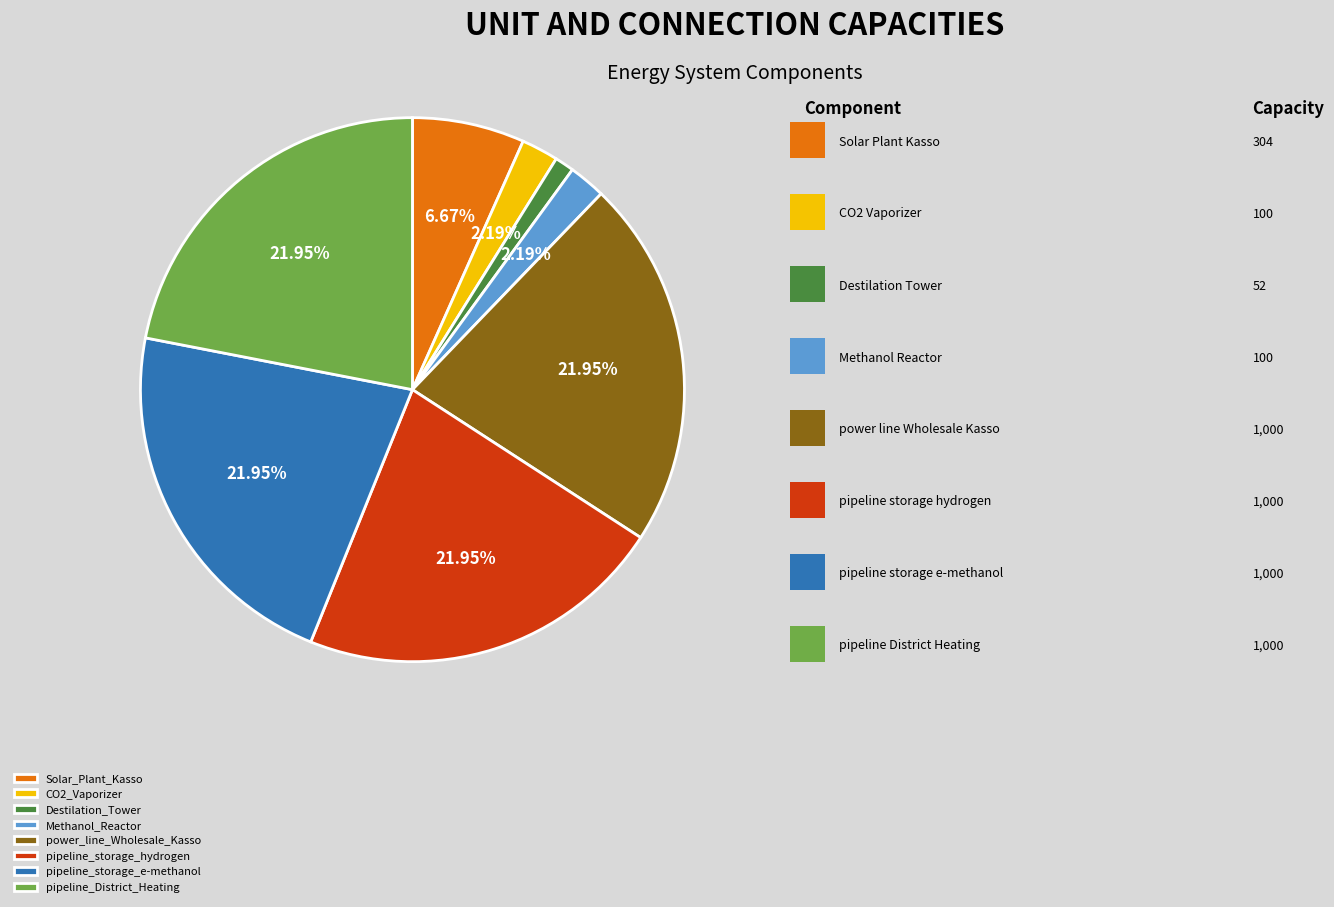

What percentage is the pipeline_District_Heating slice, to the nearest percent?

22%